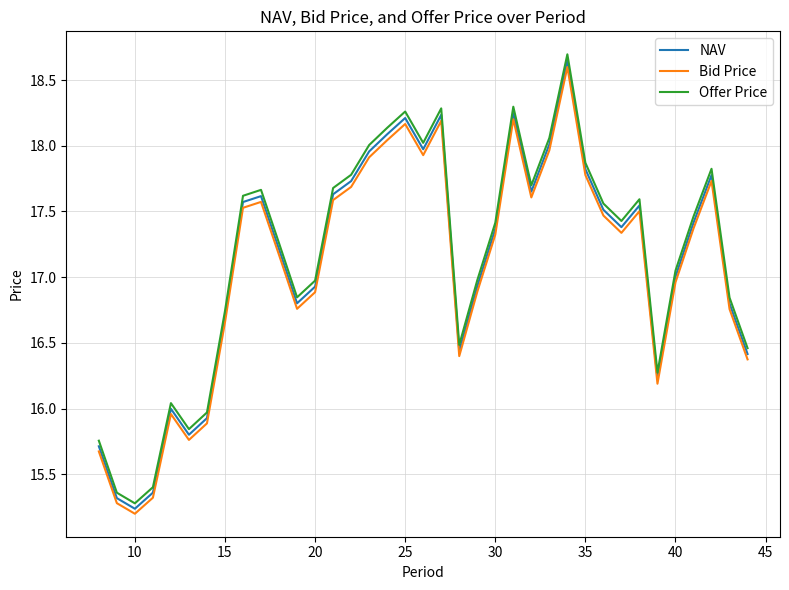

Which series has the largest range (max minus min)?

Offer Price